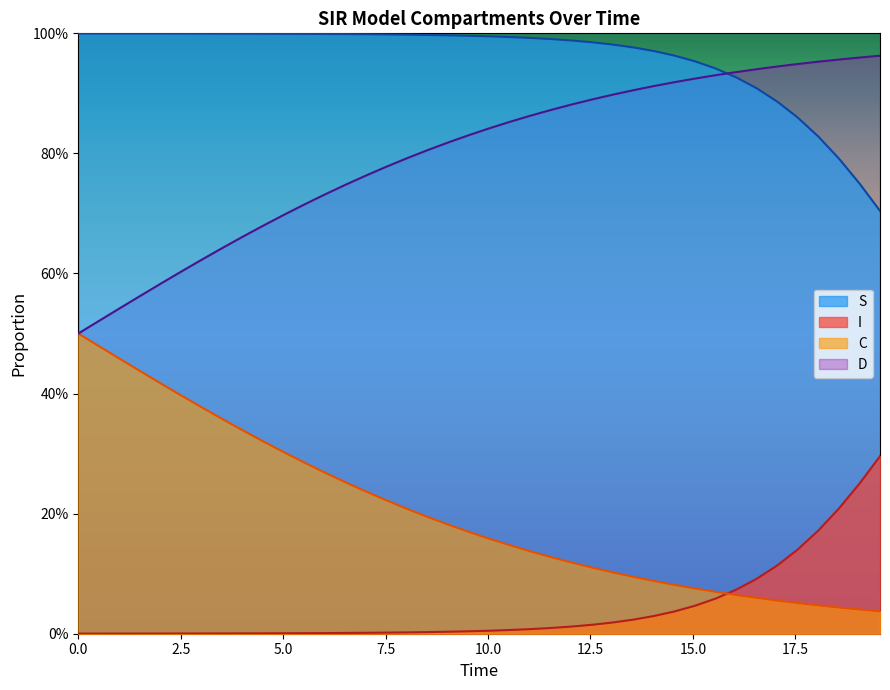

What are all the series names shown in the legend?

S, I, C, D